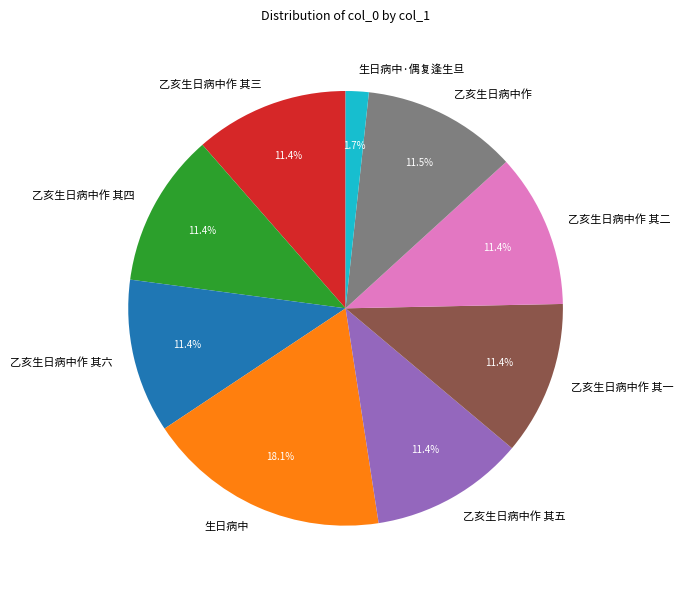

What is the ratio of the value at 乙亥生日病中作 其一 to the value at 生日病中?

0.6